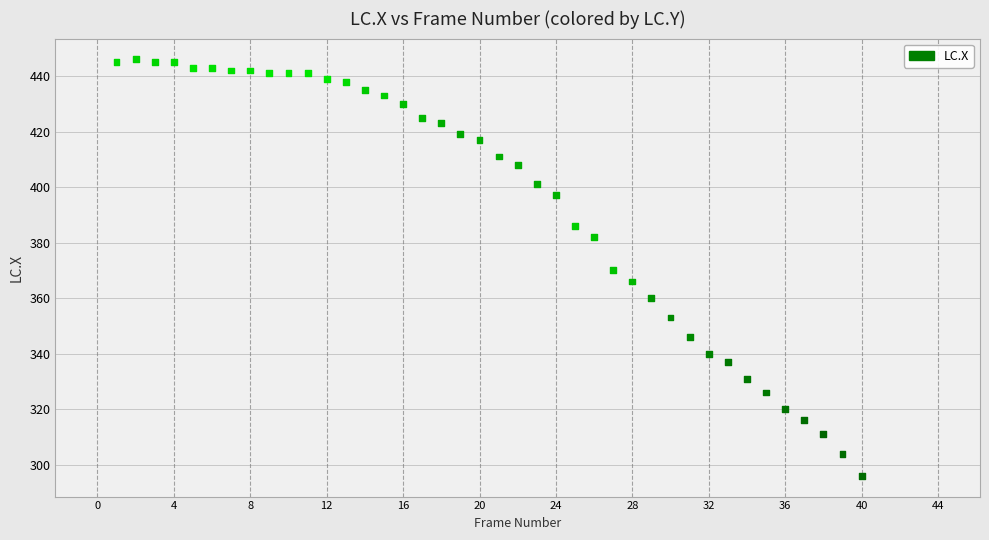

What is the range of Y values (max minus min)?

150